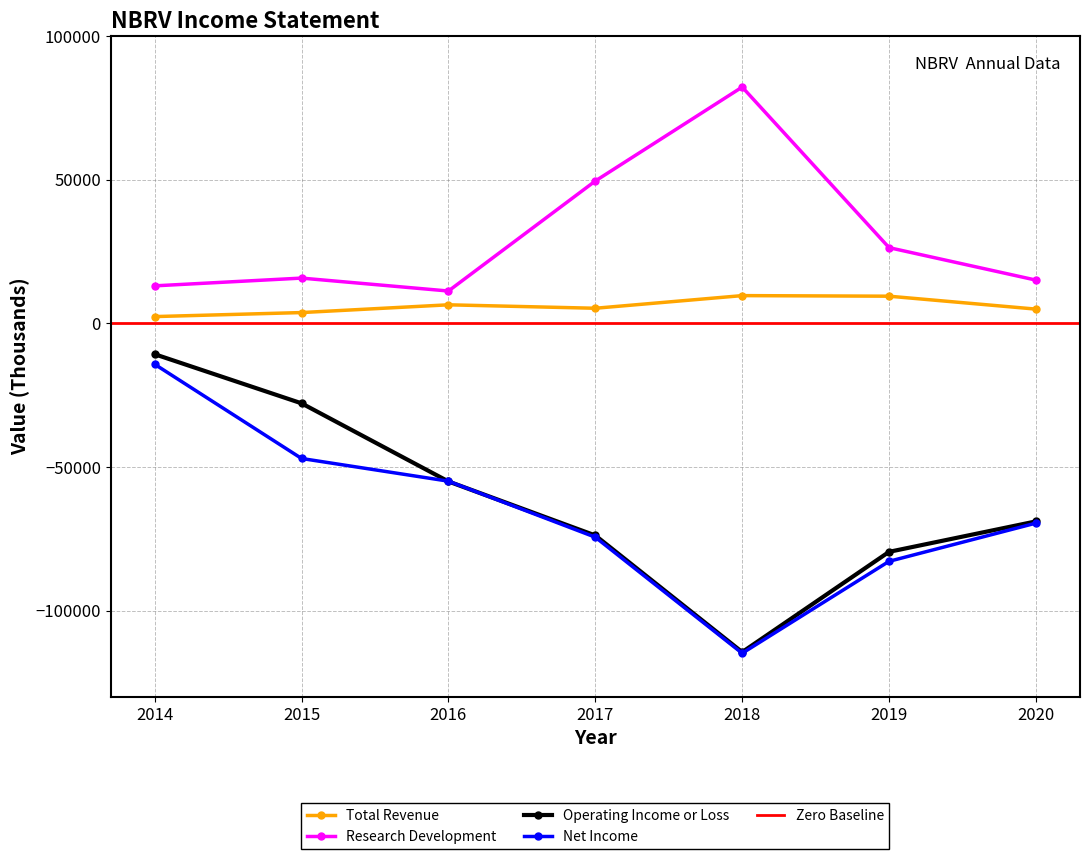

What is the difference between the highest and lowest values at 2018?

197100